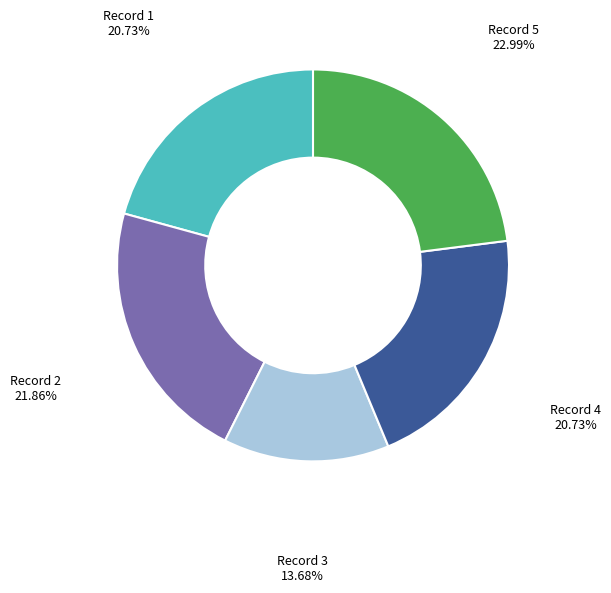

Is there a majority slice in this chart?

No